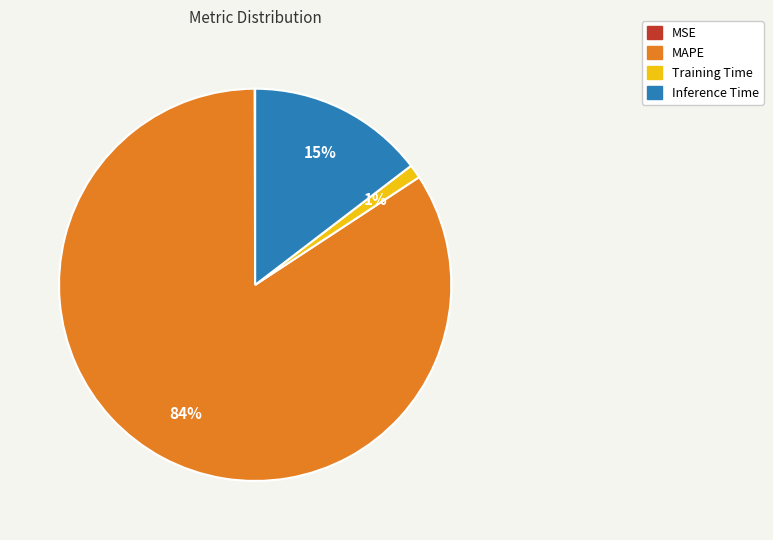

To the nearest percent, what is the average slice percentage?

25%